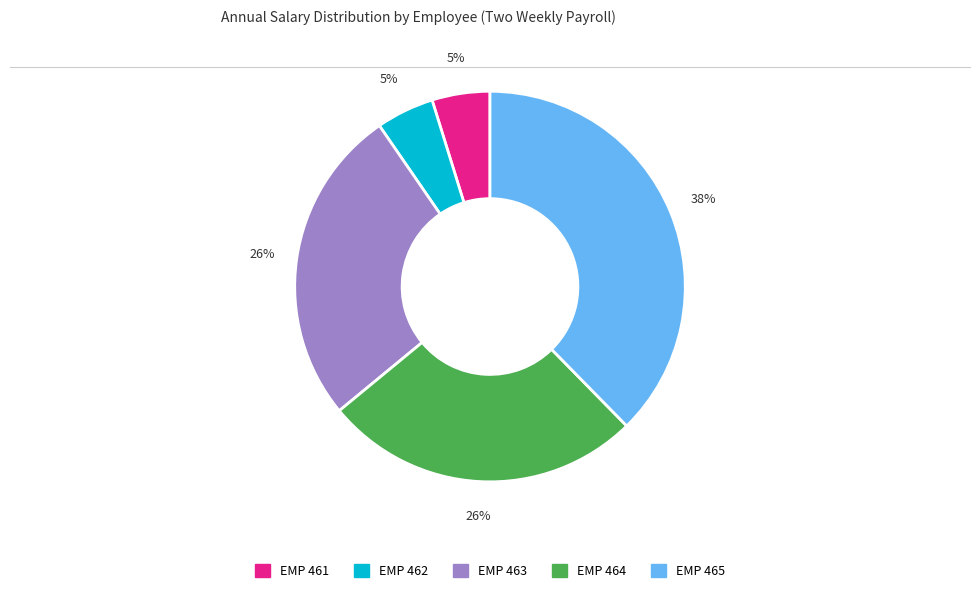

Count the number of slices in the pie.

5